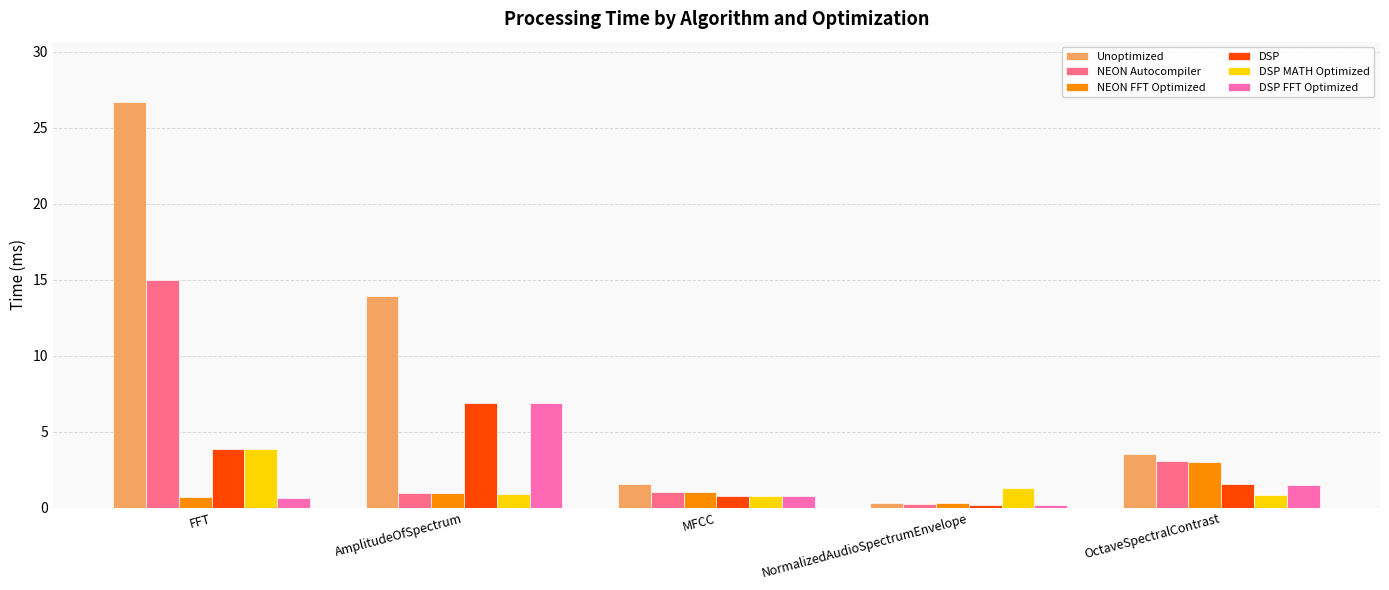

The NEON FFT Optimized series shows 0.3 at NormalizedAudioSpectrumEnvelope. True or false?

True